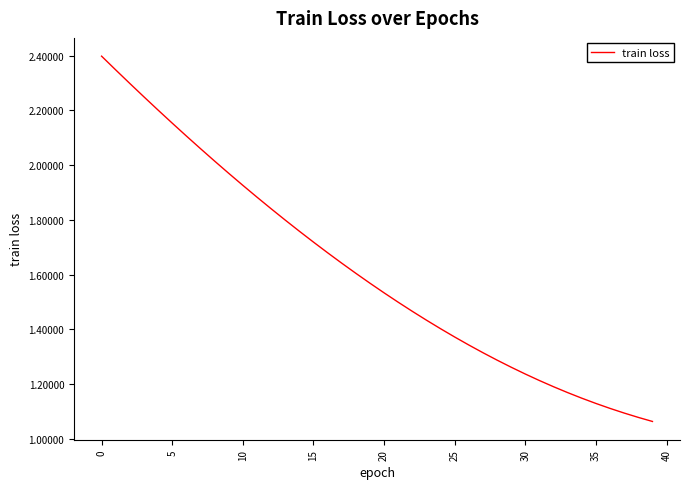

What is the maximum value shown in the chart?

2.4